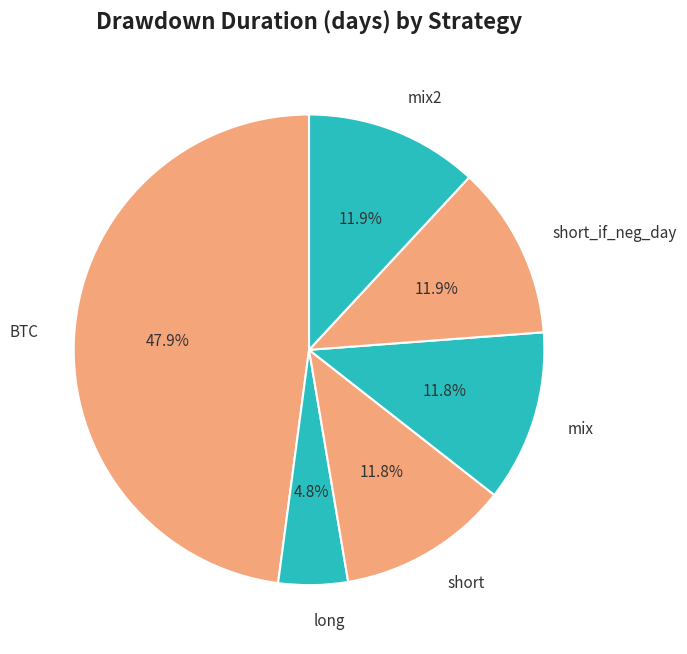

Does short represent more than half of the total?

No